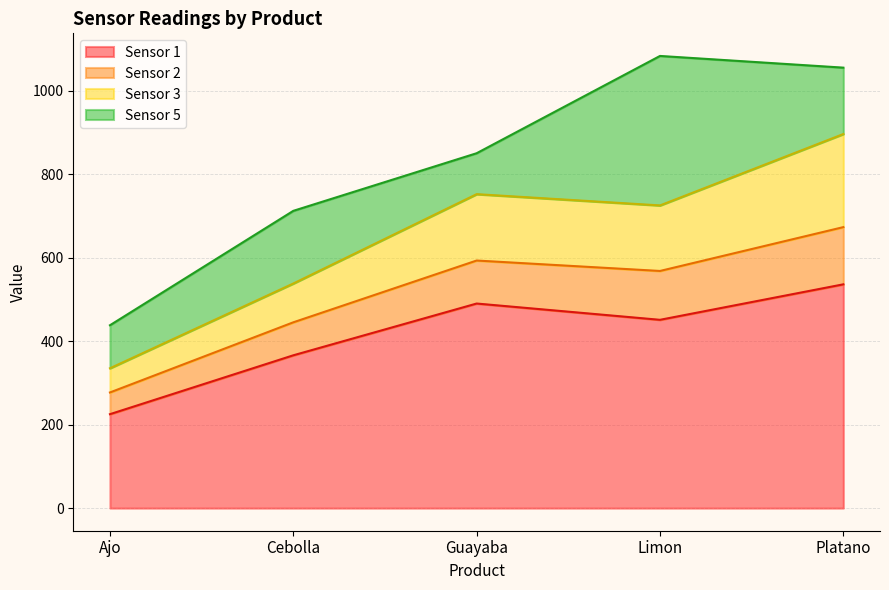

What is the total value across all series at Platano?

1055